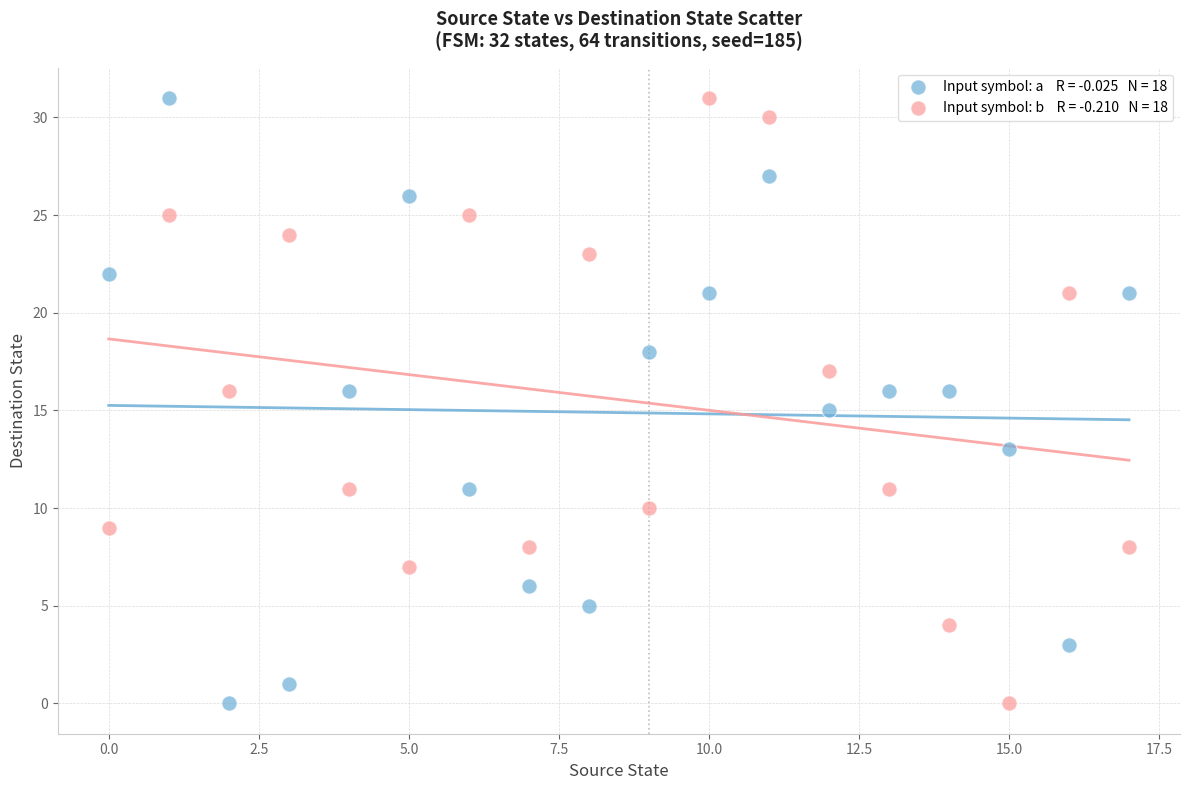

Across all data points, what is the range of Y values (max minus min)?

31